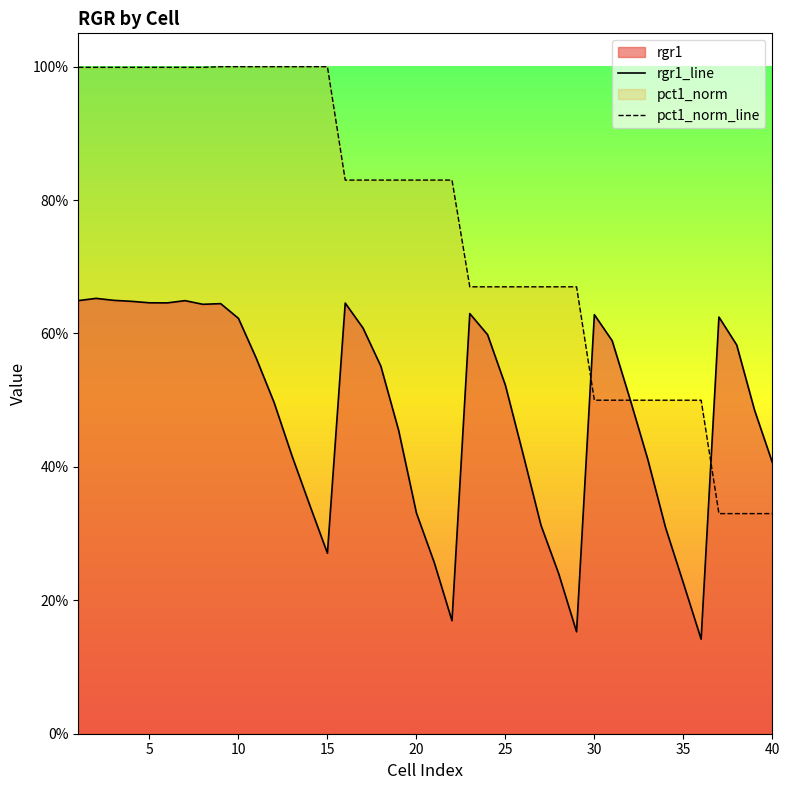

Does the chart display data point markers on the line(s)?

No